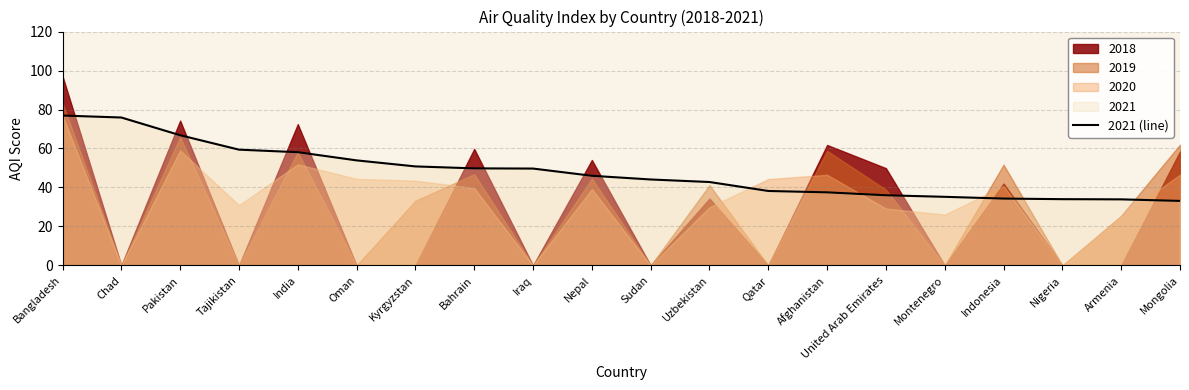

List the labels in order of value, largest first.

Bangladesh, Chad, Pakistan, Tajikistan, India, Oman, Kyrgyzstan, Bahrain, Iraq, Nepal, Sudan, Uzbekistan, Qatar, Afghanistan, United Arab Emirates, Montenegro, Indonesia, Nigeria, Armenia, Mongolia